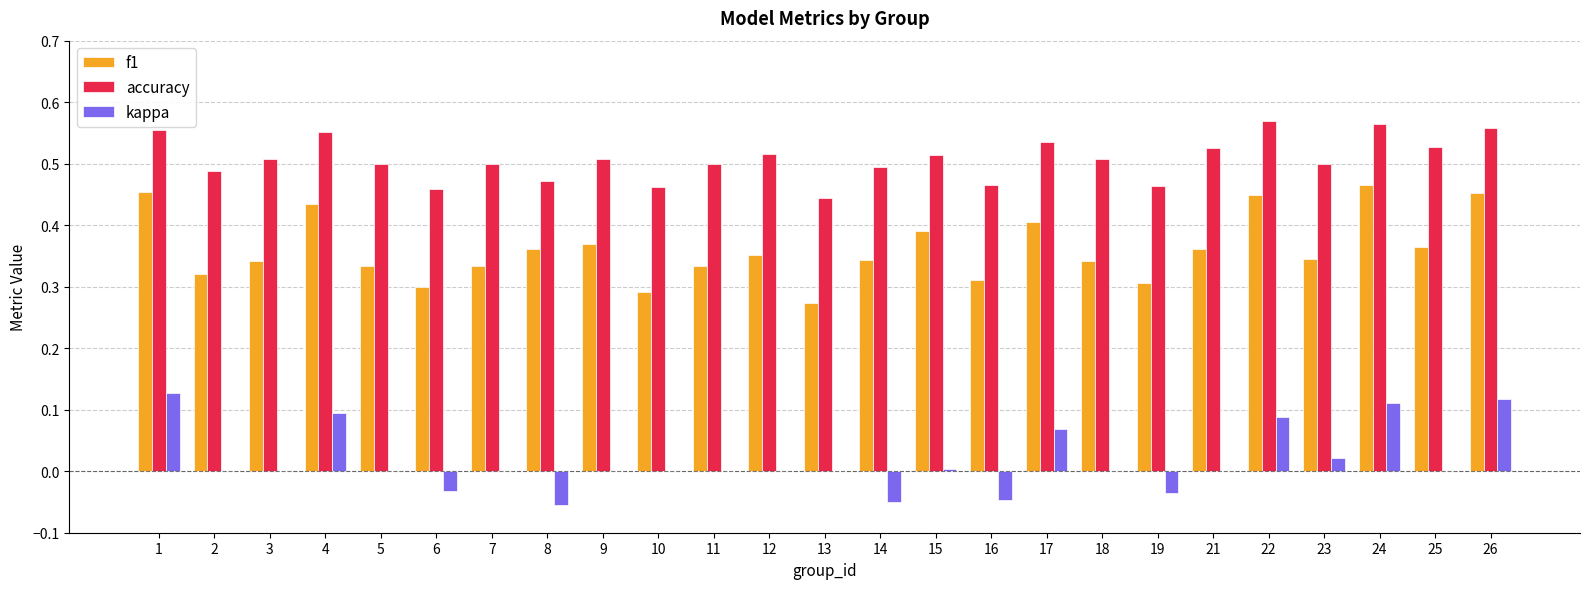

What is the sum of all accuracy values?

12.7